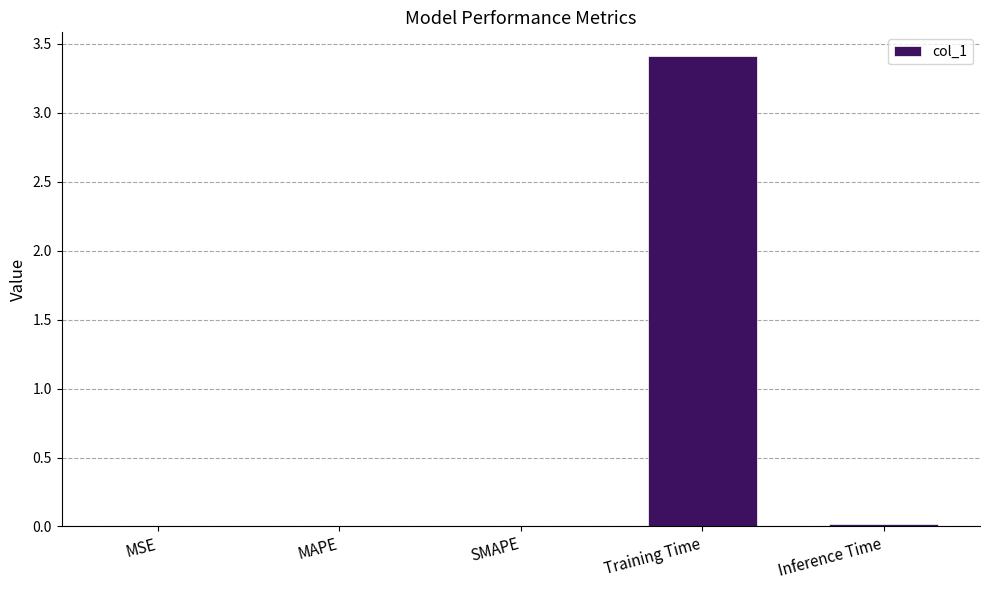

At which category does the chart reach its peak across all series?

Training Time